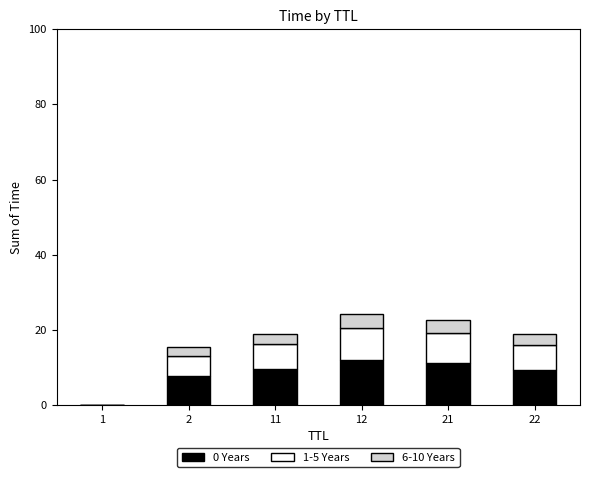

What is the total value across all series at 22?

18.8